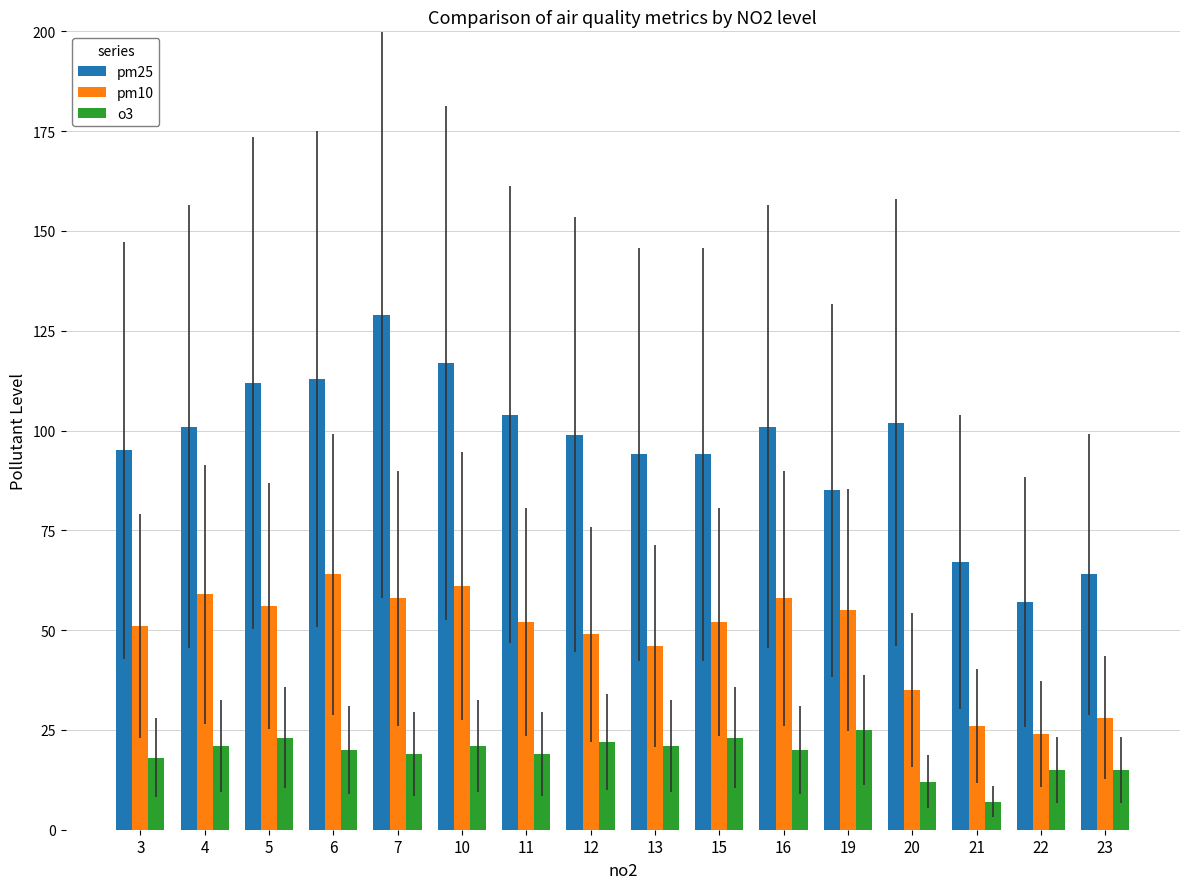

How many groups of bars are there?

16